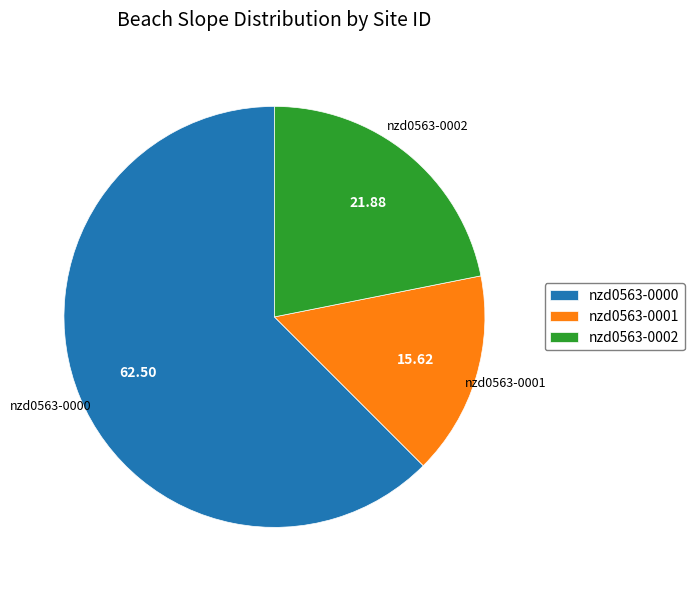

How many segments does this pie chart have?

3